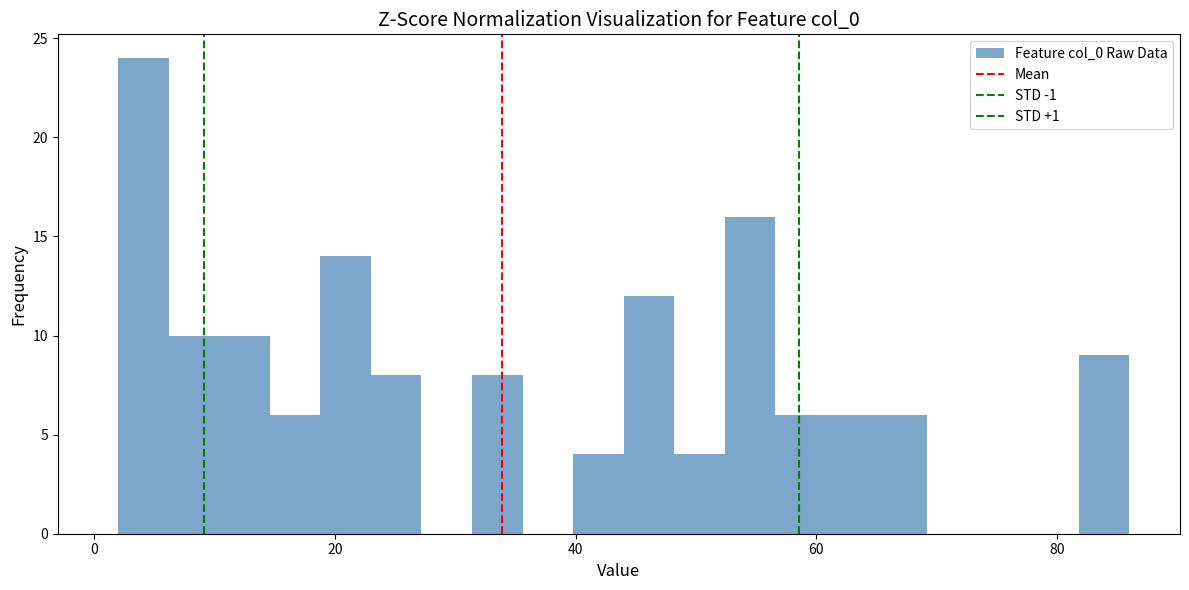

Read against the x-axis, roughly where is the centre of the tallest bar?

4